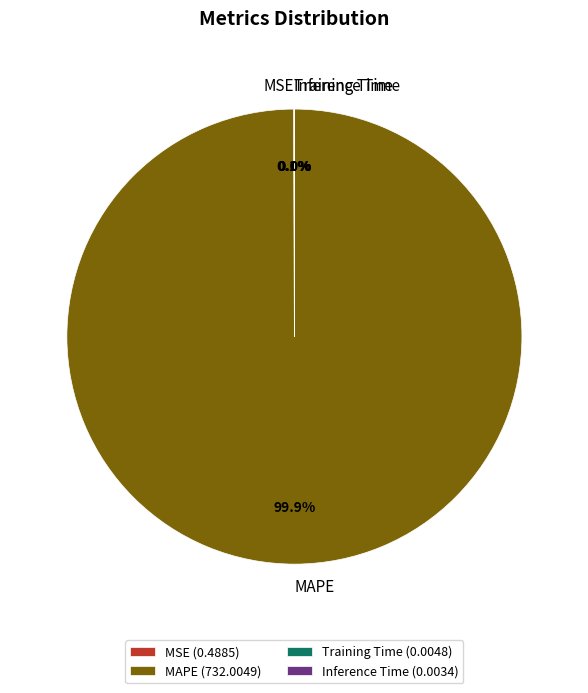

Does MAPE account for over 50% of the chart?

Yes